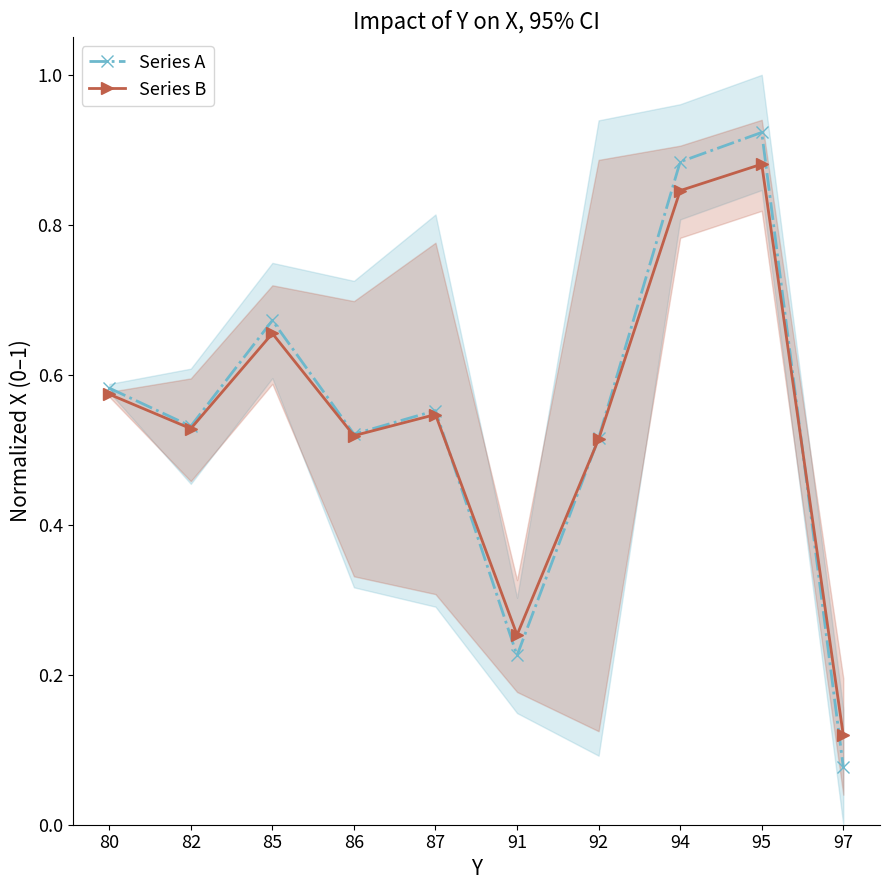

Rank the series by their maximum value, from highest to lowest.

Series A, Series B